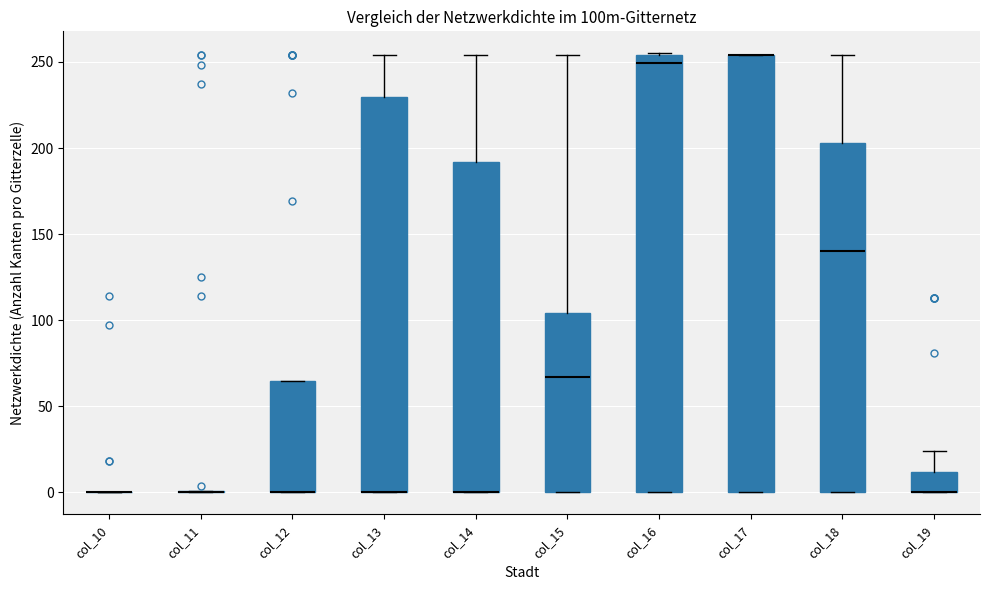

Reading left to right, read every box against the y-axis: the position of its median line, the range the box covers, and the ends of its whiskers. The values are not printed on the chart, so give them approximately, as read against the axis.

col_10: box collapsed to a line at 0, whiskers 0 to 0
col_11: box collapsed to a line at 0, whiskers 0 to 0
col_12: median 0 (drawn on the box's lower edge), box 0 to 65, whiskers 0 to 65
col_13: median 0 (drawn on the box's lower edge), box 0 to 230, whiskers 0 to 255
col_14: median 0 (drawn on the box's lower edge), box 0 to 190, whiskers 0 to 255
col_15: median 65, box 0 to 105, whiskers 0 to 255
col_16: median 250, box 0 to 255, whiskers 0 to 255
col_17: median 255 (drawn on the box's upper edge), box 0 to 255, whiskers 0 to 255
col_18: median 140, box 0 to 205, whiskers 0 to 255
col_19: median 0 (drawn on the box's lower edge), box 0 to 10, whiskers 0 to 25